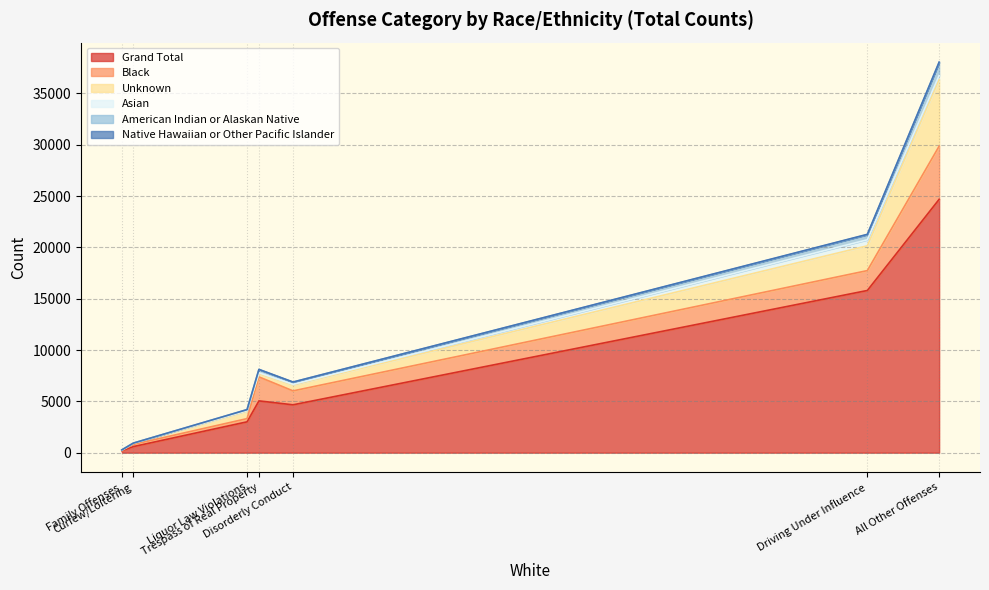

True or false: Grand Total and American Indian or Alaskan Native intersect in this chart.

False